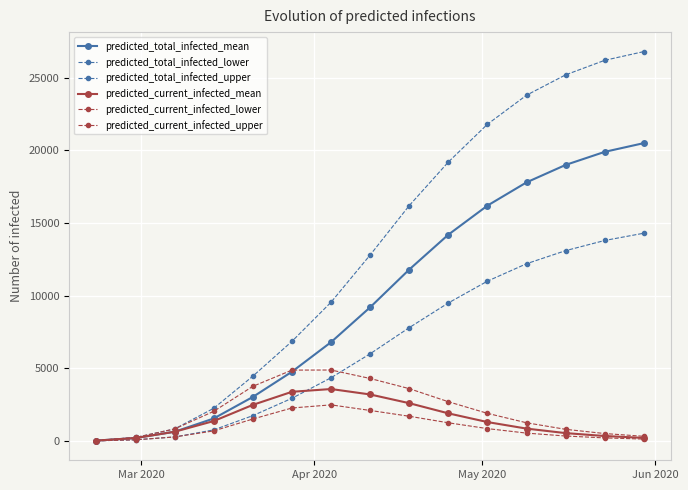

Which label corresponds to the smallest value in the chart?

Mar 2020